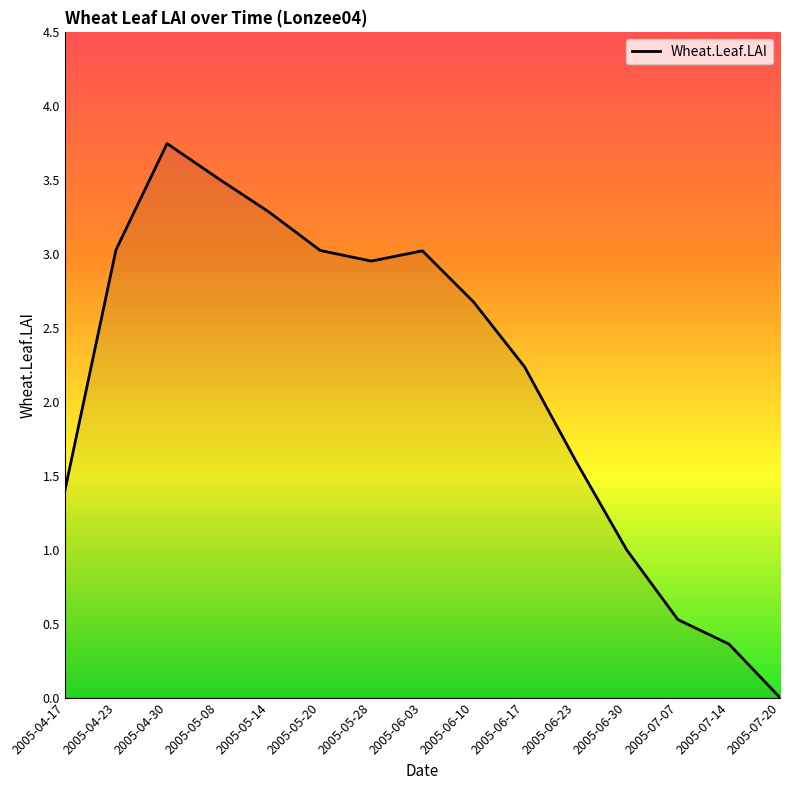

Does the chart have visible grid lines?

No